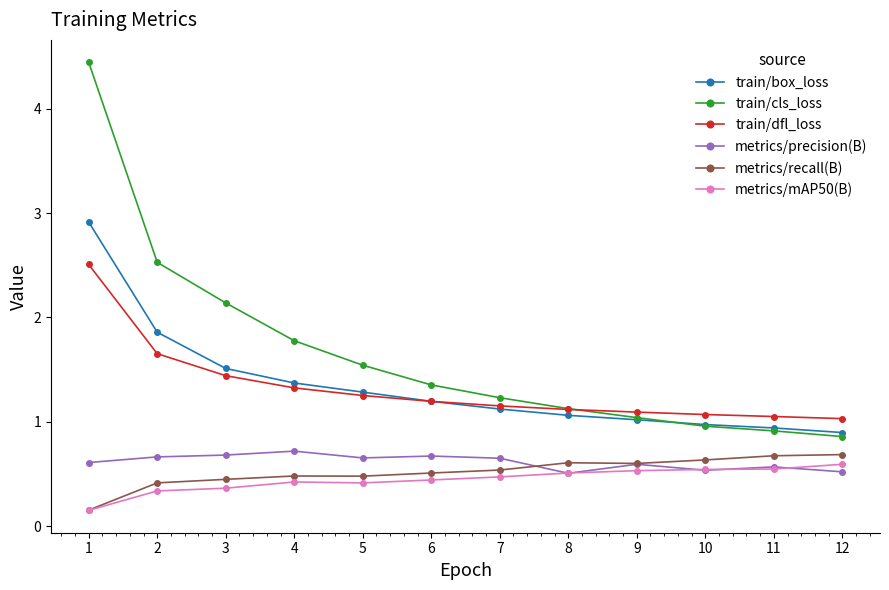

Does the chart display data point markers on the line(s)?

Yes